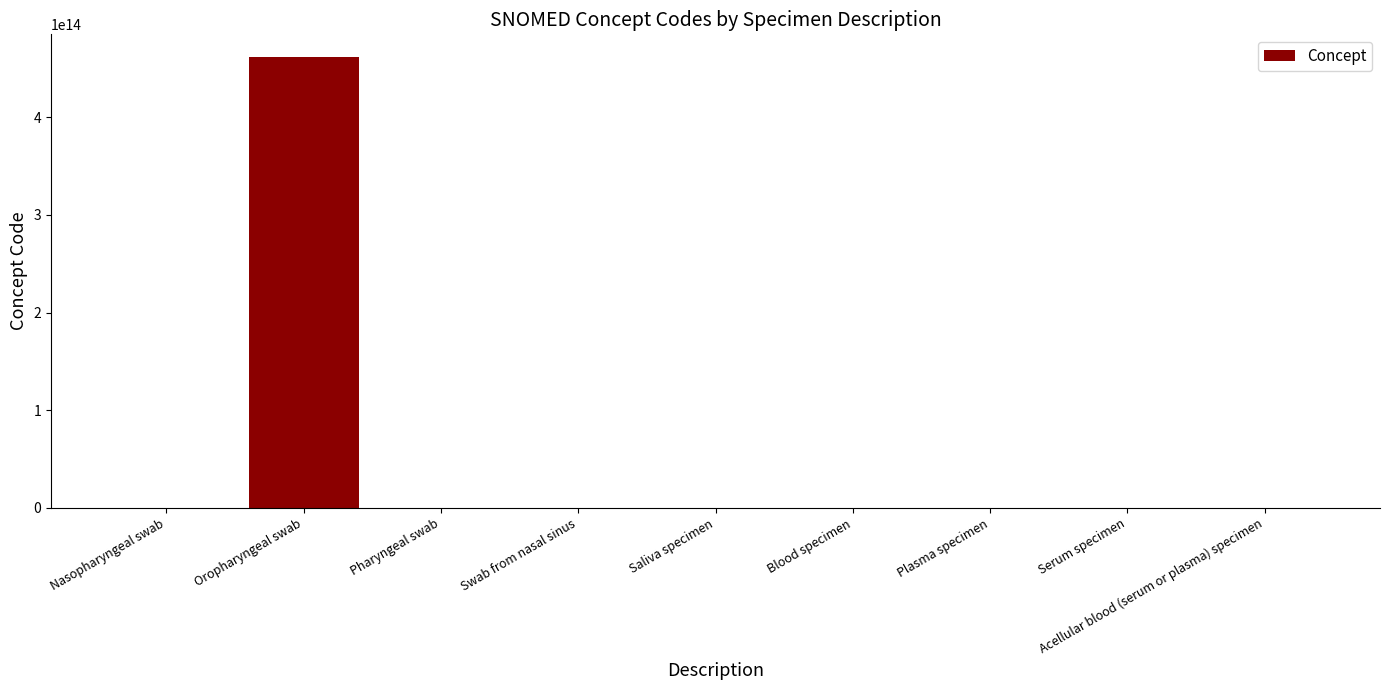

Which category has the highest value across all series?

Oropharyngeal swab